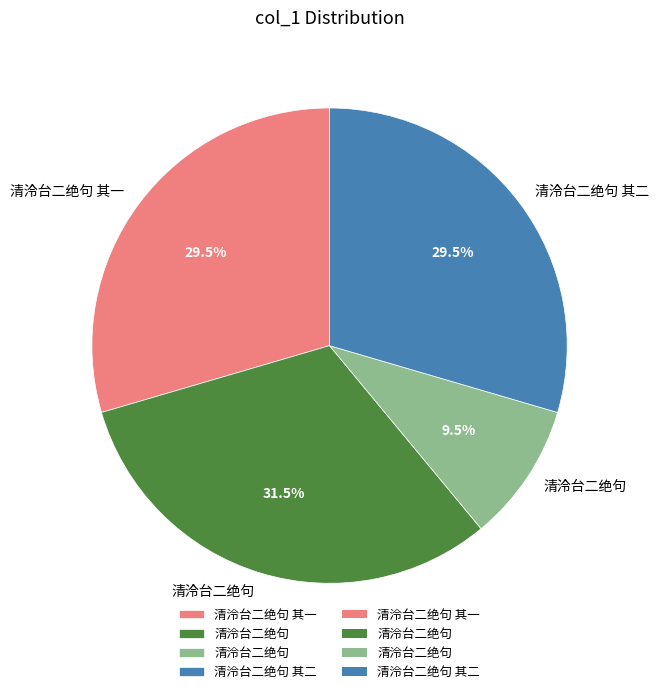

Is there any slice that represents more than half of the pie?

No